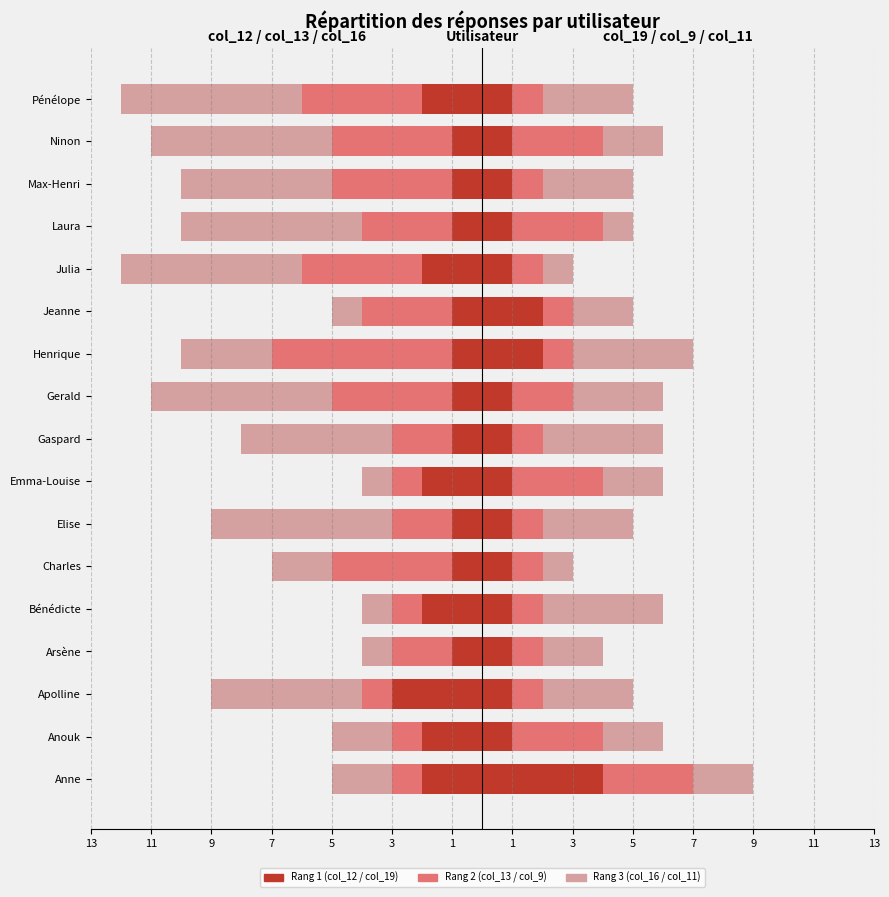

Which has a higher value, Emma-Louise or Henrique?

Henrique